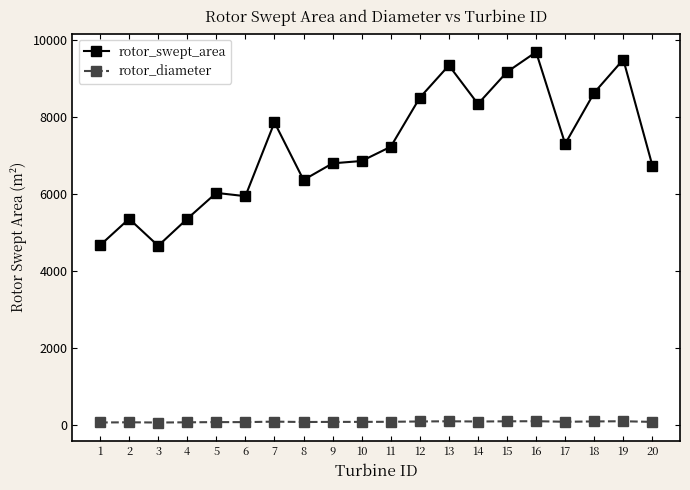

Rank the series at 14 from highest to lowest value.

rotor_swept_area, rotor_diameter